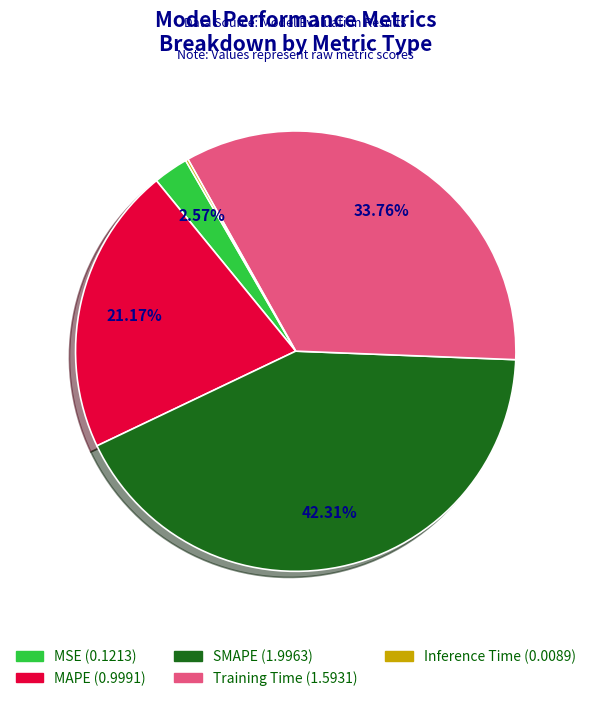

Which category has the biggest portion of the pie?

SMAPE